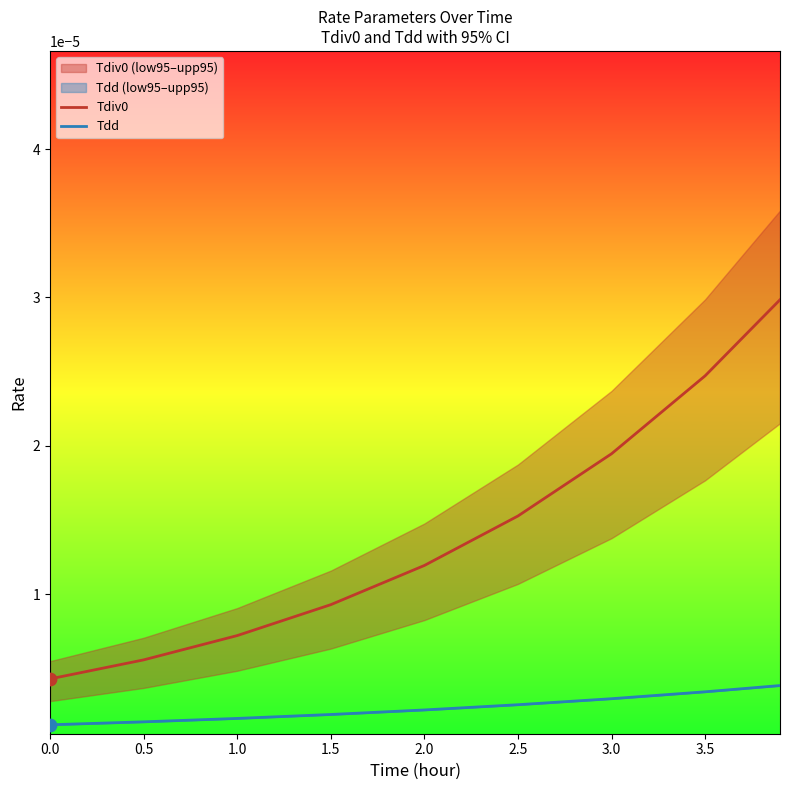

Which series has the largest Y range (max minus min)?

Tdiv0